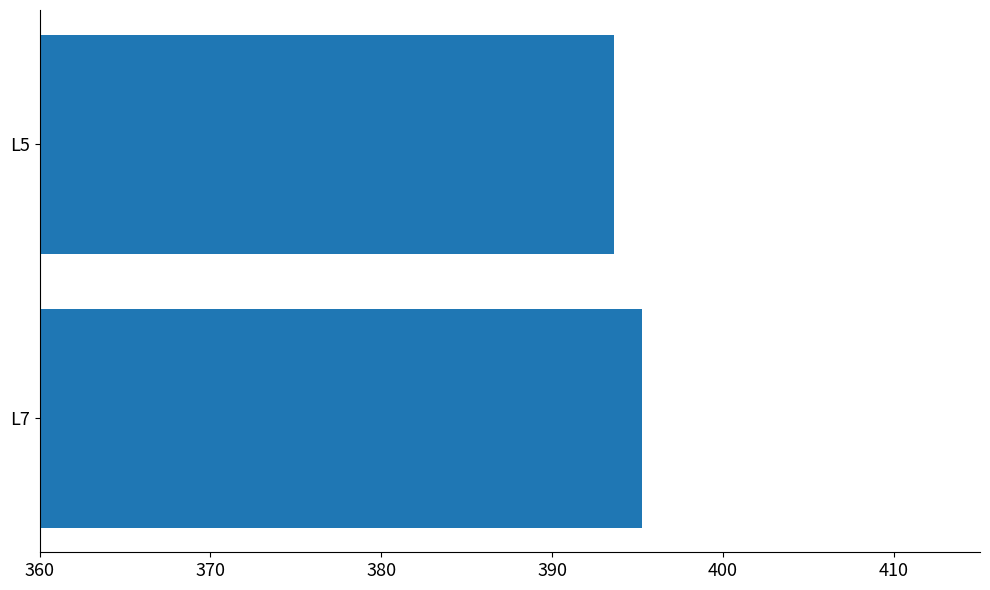

What is the average value?

394.4